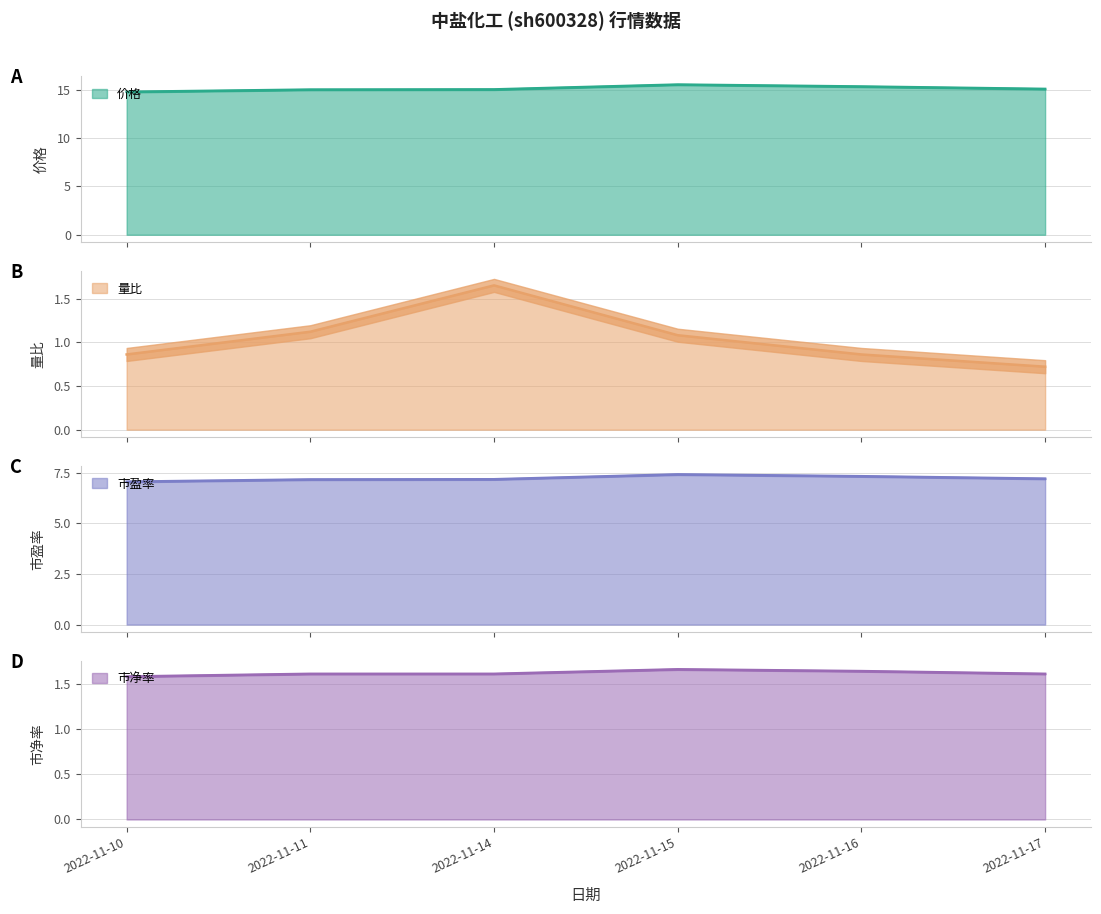

True or false: 市净率 and 价格 cross at least once.

False